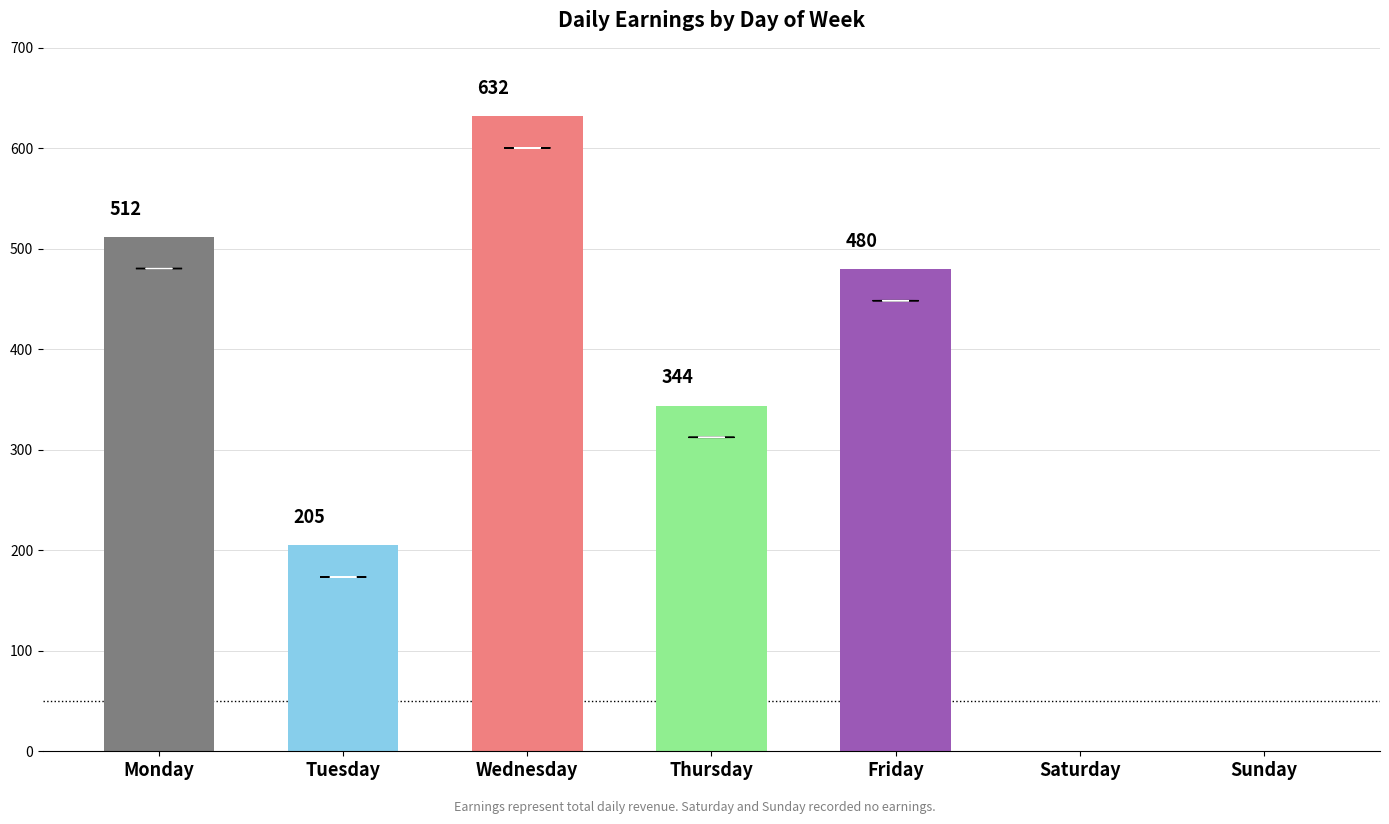

How many values are above zero?

5